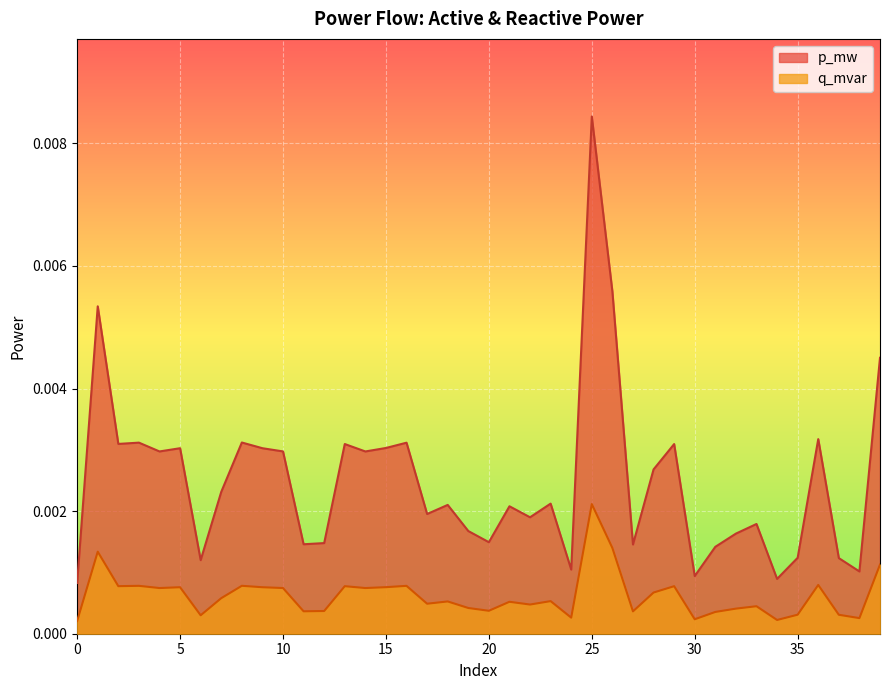

The value of q_mvar at 16 is 0.0. True or false?

True